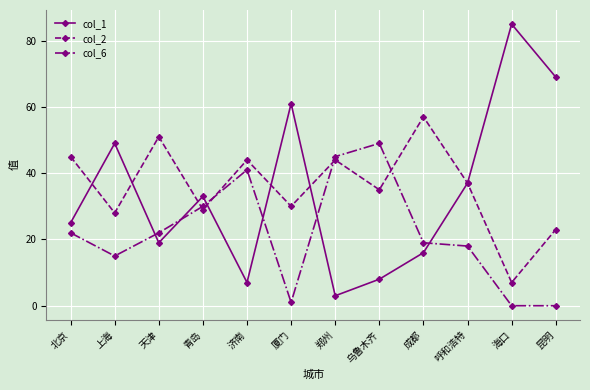

What value does the col_6 series have at 呼和浩特?

18